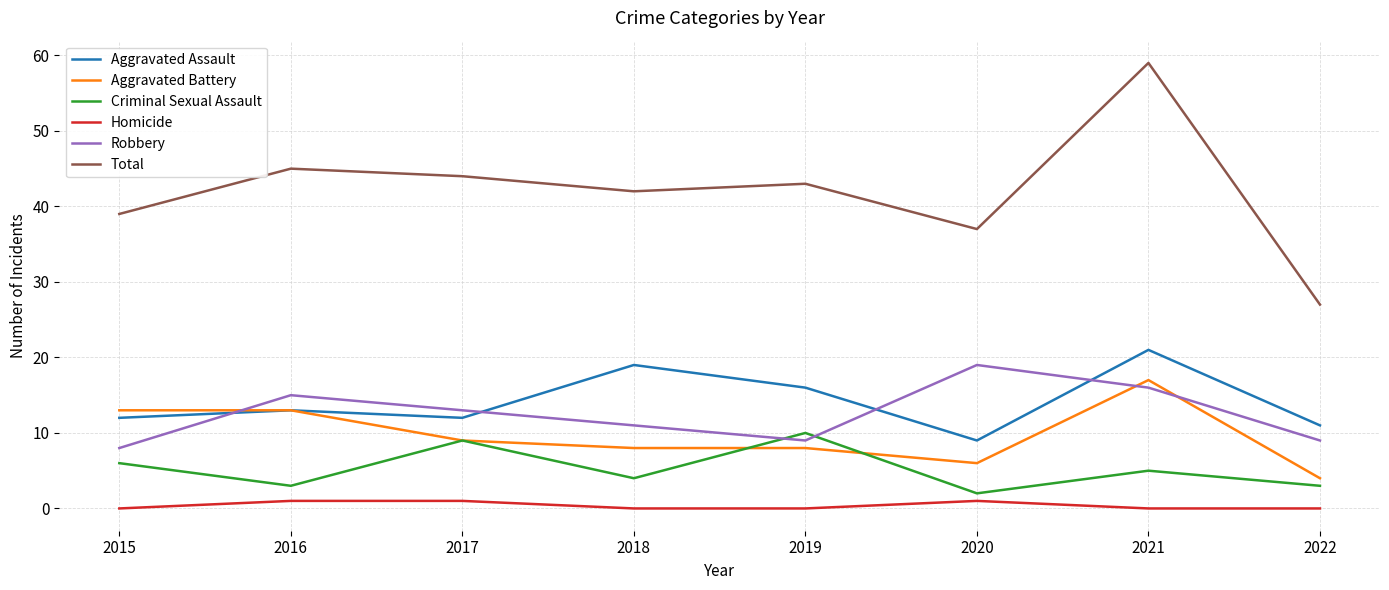

Where is Criminal Sexual Assault nearest to the value 6?

2015